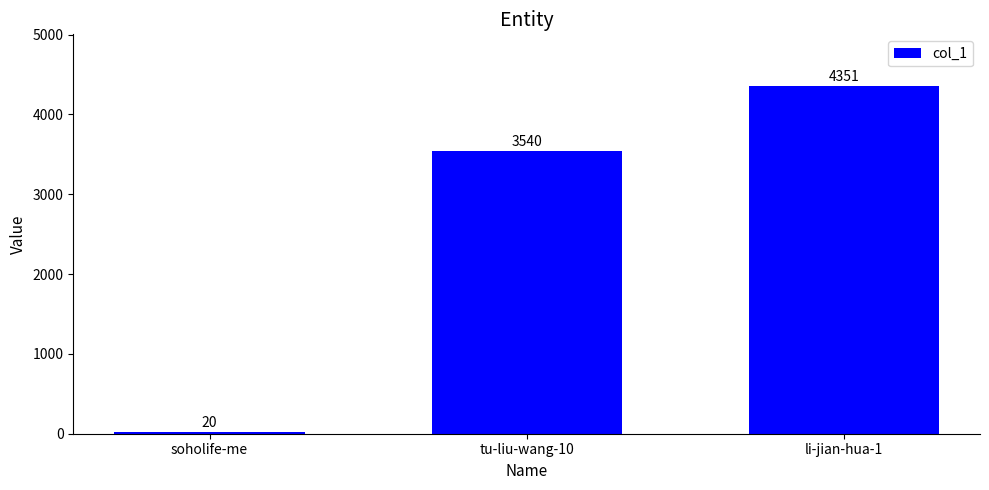

Rank the categories by value from highest to lowest.

li-jian-hua-1, tu-liu-wang-10, soholife-me